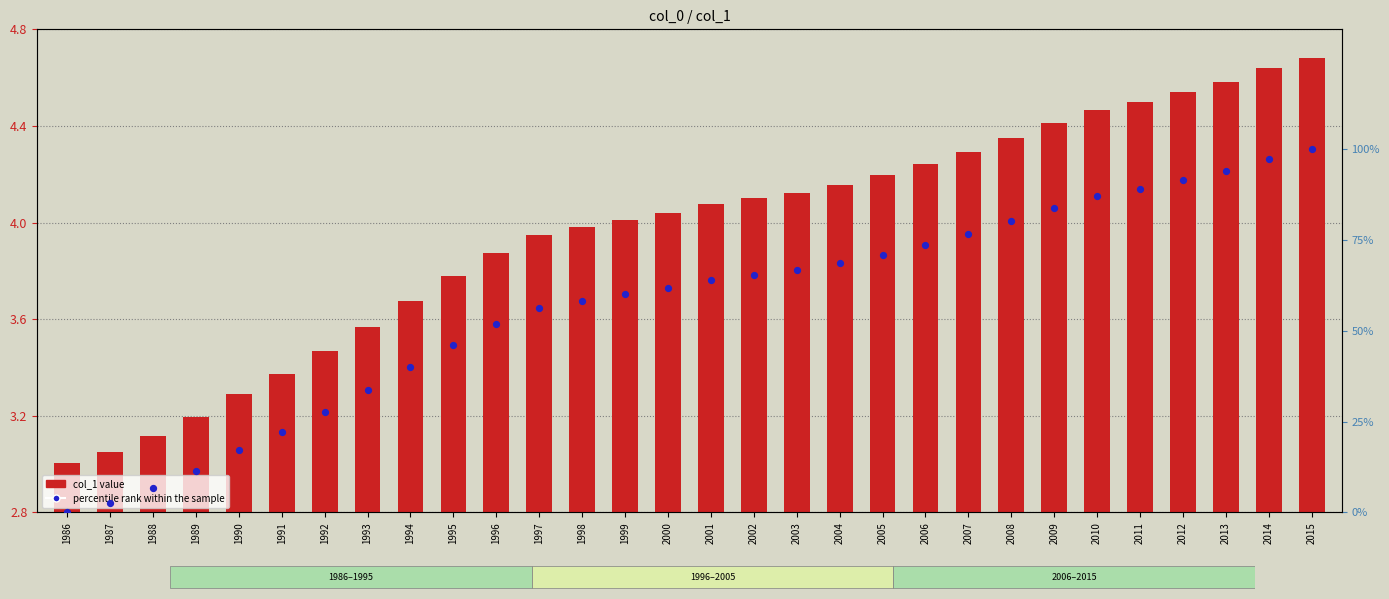

Which series has the widest spread of Y values?

col_1 value